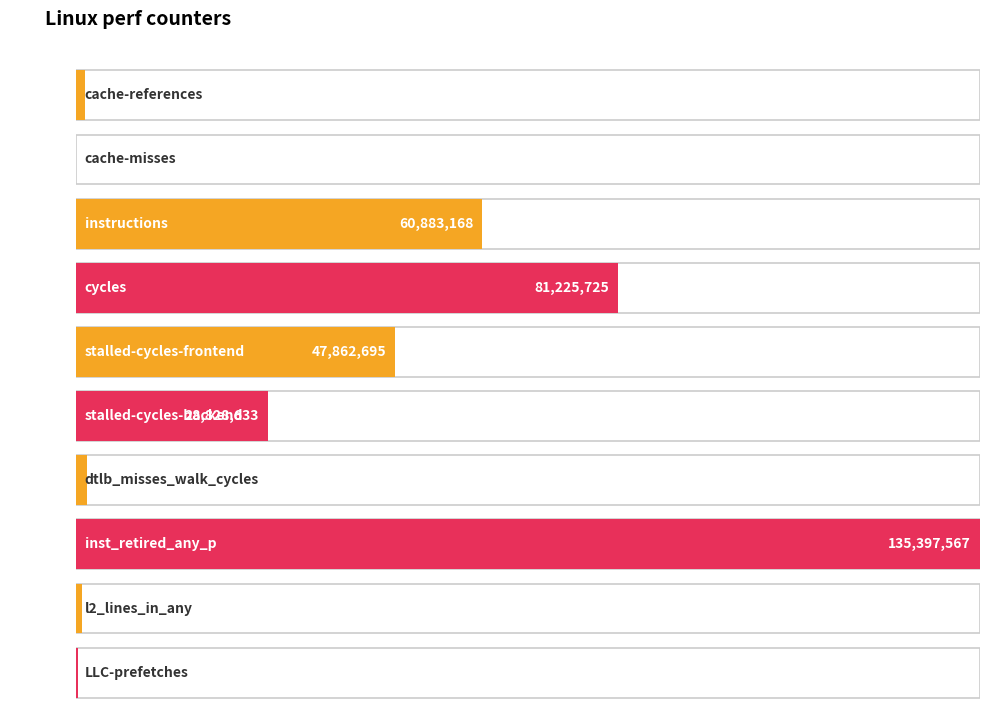

What is the difference between the maximum and minimum values?

135279040